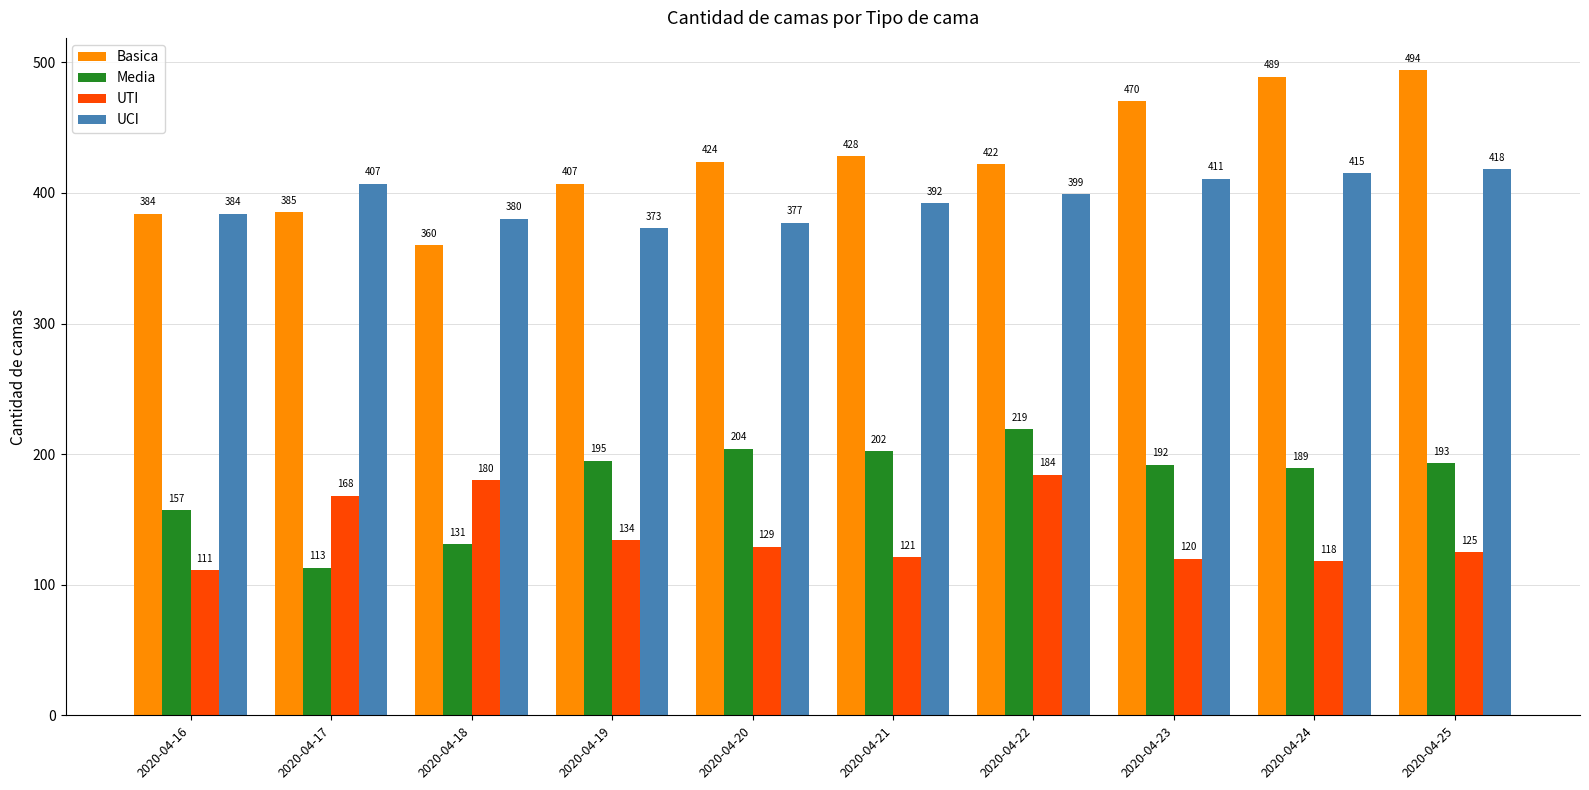

What value does the UCI series have at 2020-04-18?

380